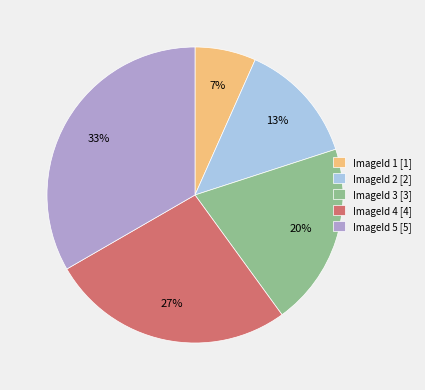

True or false: ImageId 2 [2] accounts for 13% of the total.

True